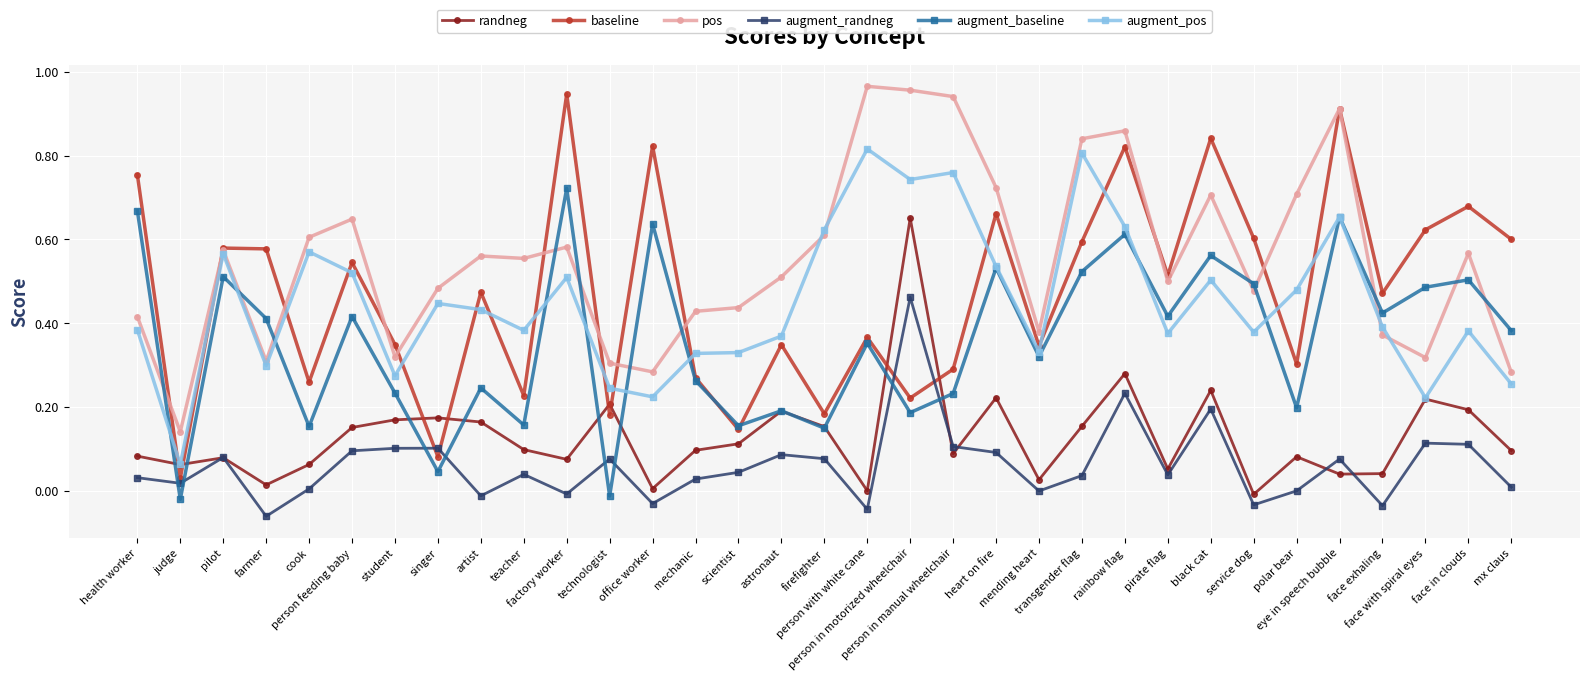

At which category is the sum across all series the highest?

rainbow flag